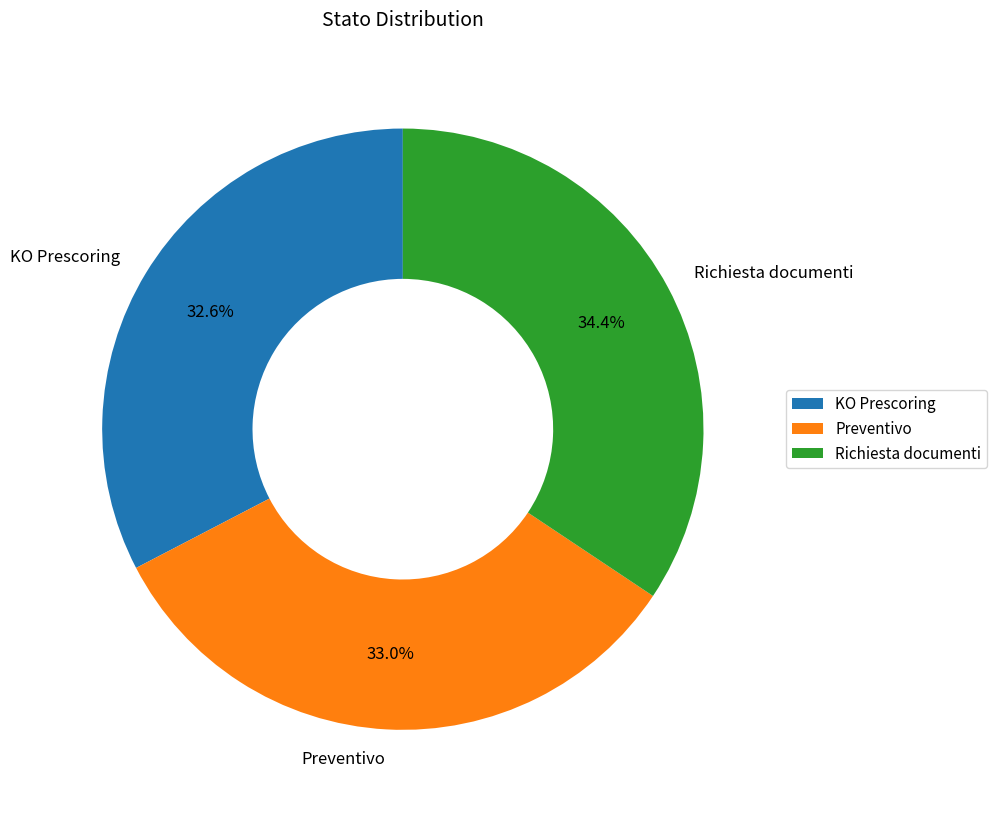

What is the largest slice in the pie chart?

Richiesta documenti